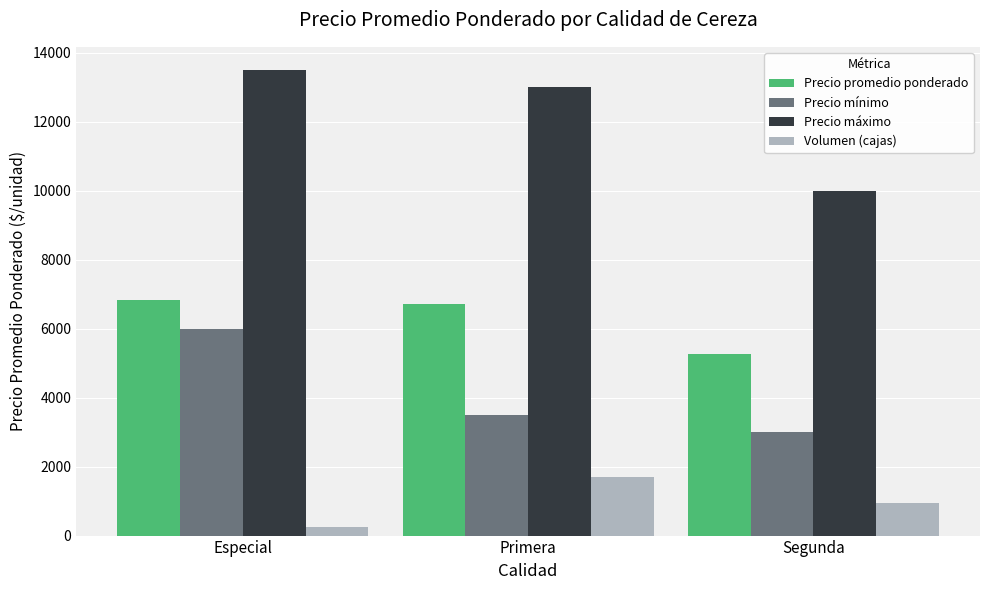

What is the approximate value of Precio máximo at Primera?

13000